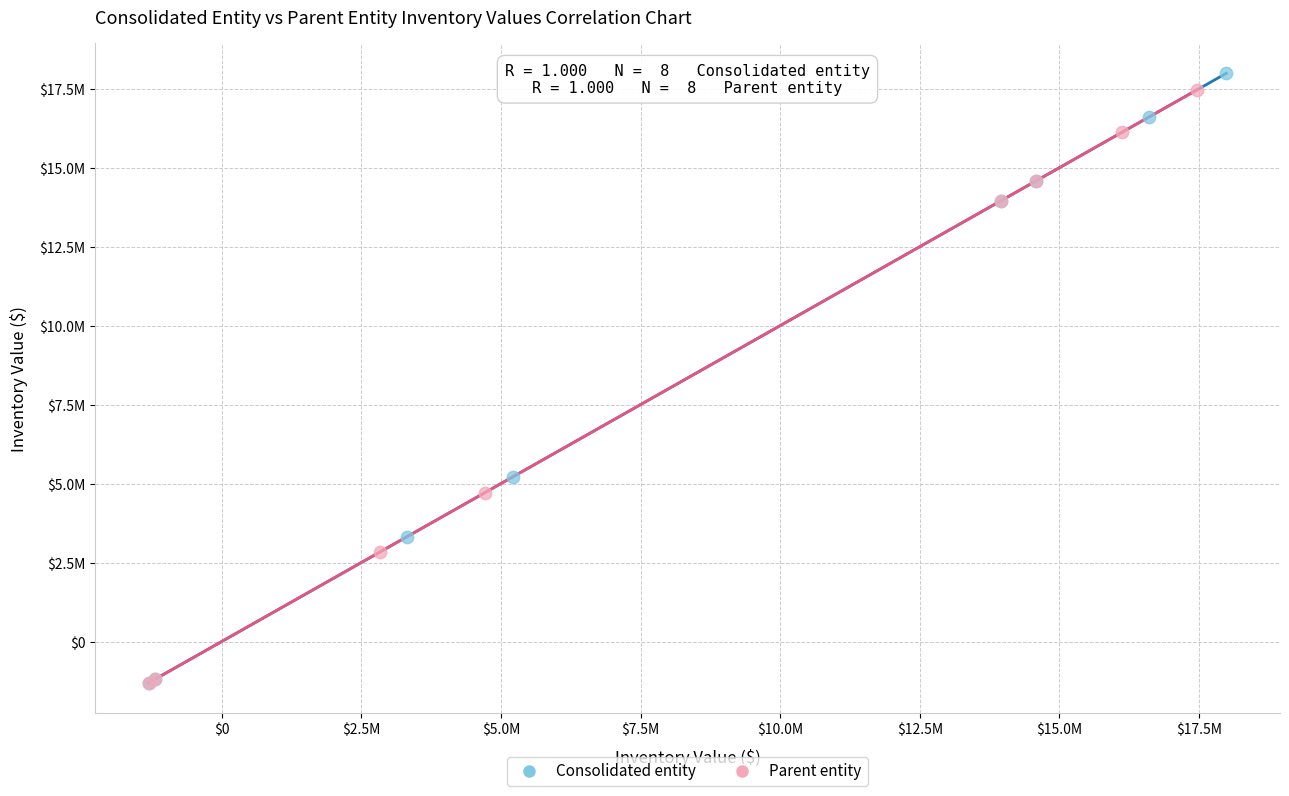

Which series contains the highest Y value?

Consolidated entity